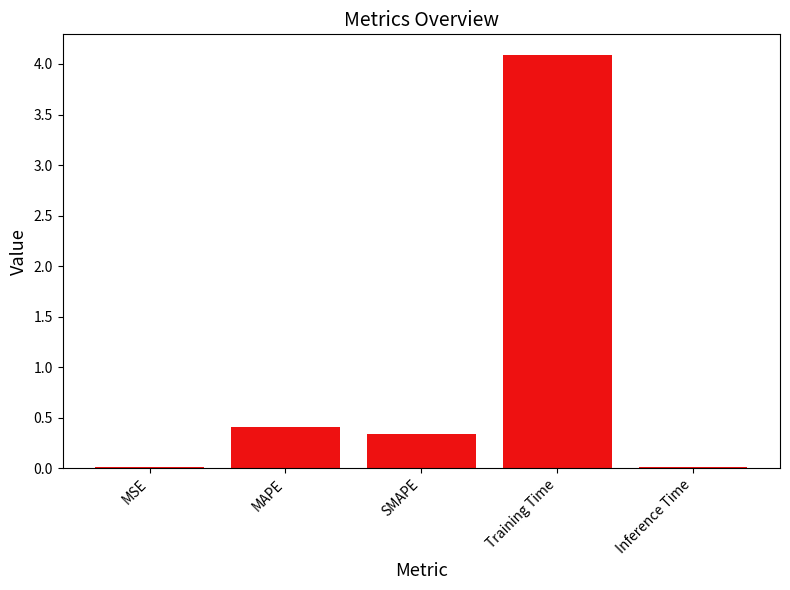

What is the sum of the values at SMAPE and MAPE?

0.8